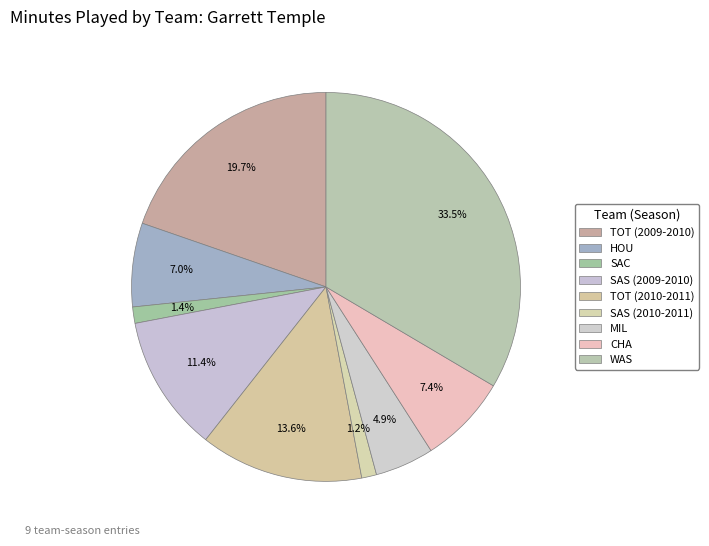

How many segments does this pie chart have?

9